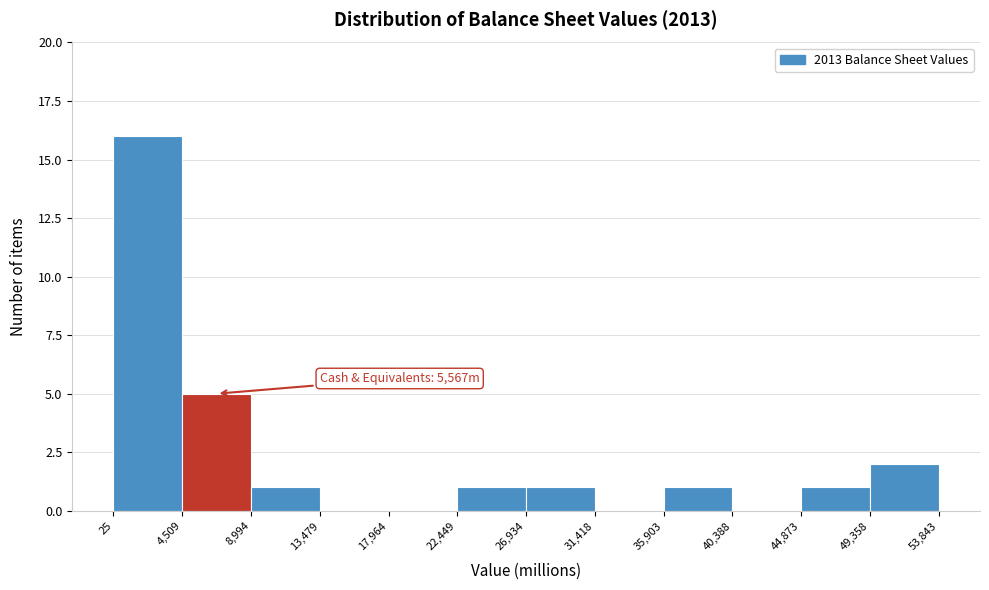

Which range on the x-axis has the tallest bar?

25 to 4,509